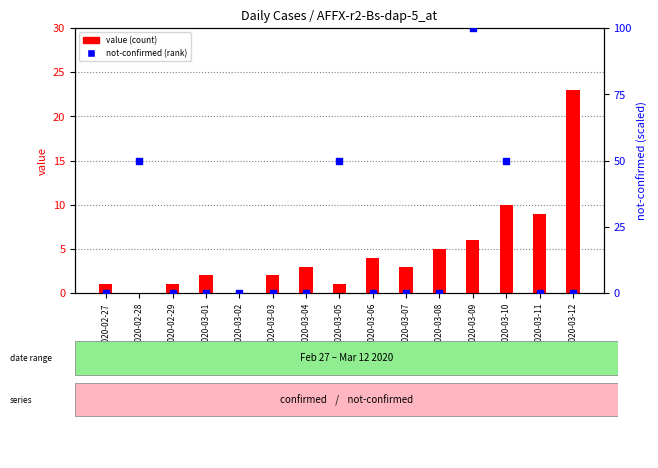

Which series contains the highest Y value?

not-confirmed (rank)